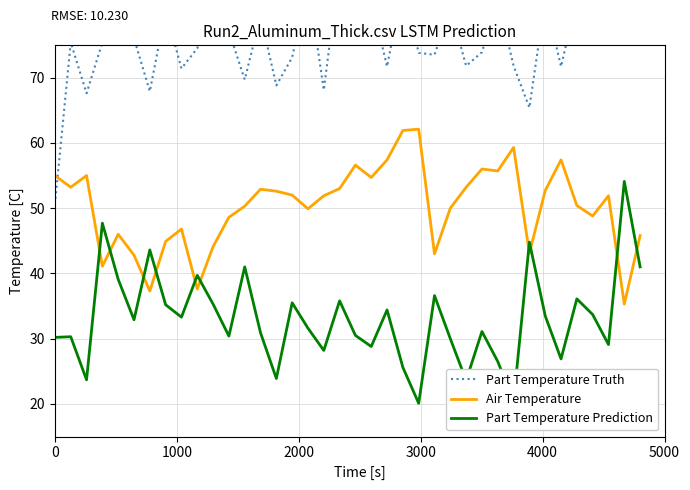

What is the value of the Part Temperature Truth point at the 12th from the left?

77.1